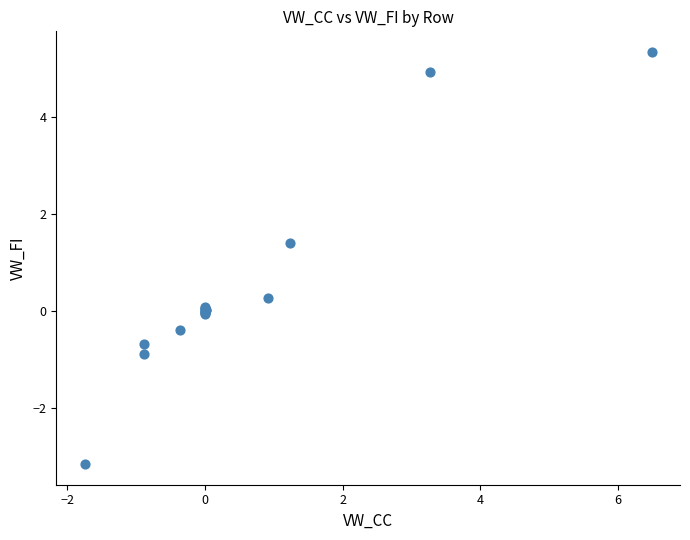

What Y value in the scatter plot is closest to 1?

1.4